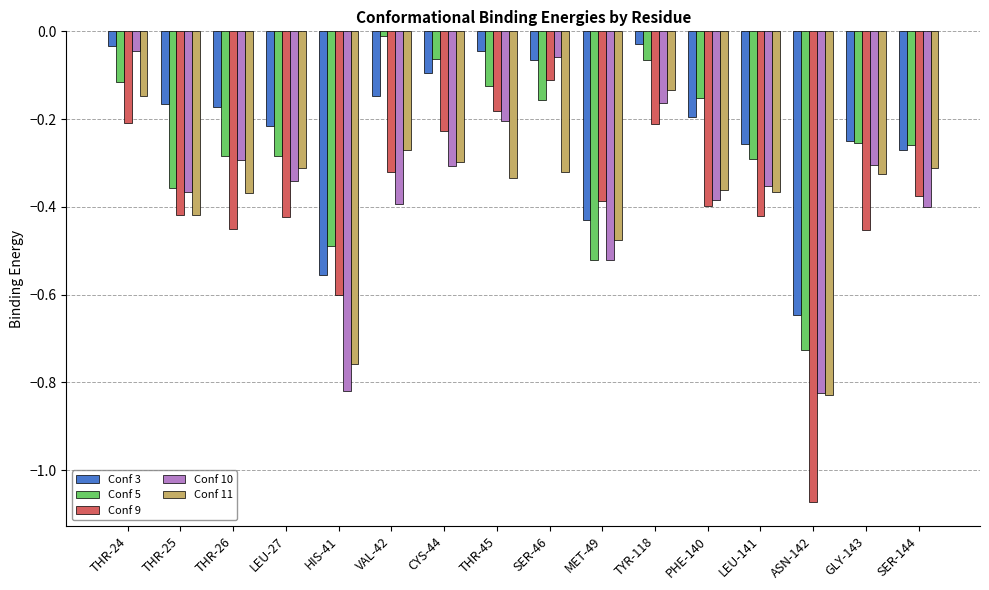

How many categories are shown in the chart?

16